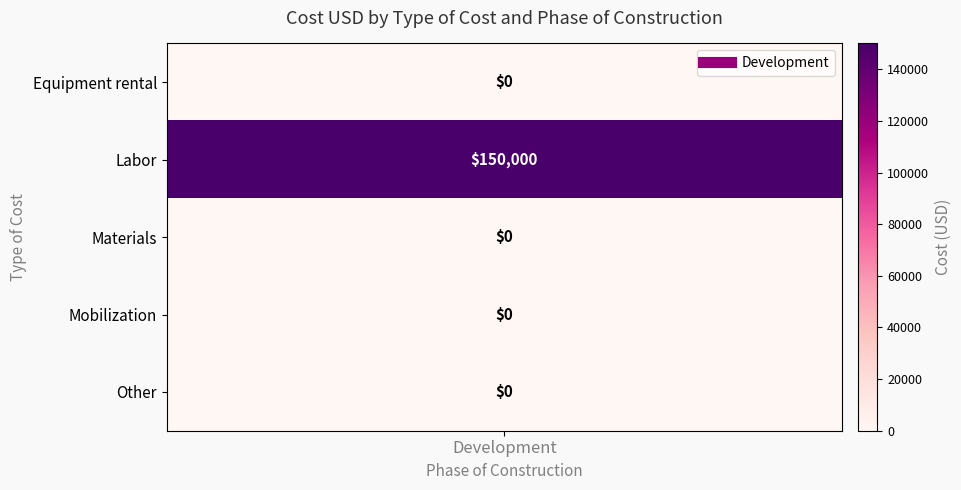

Rank the categories by value from highest to lowest.

Labor, Equipment rental, Materials, Mobilization, Other